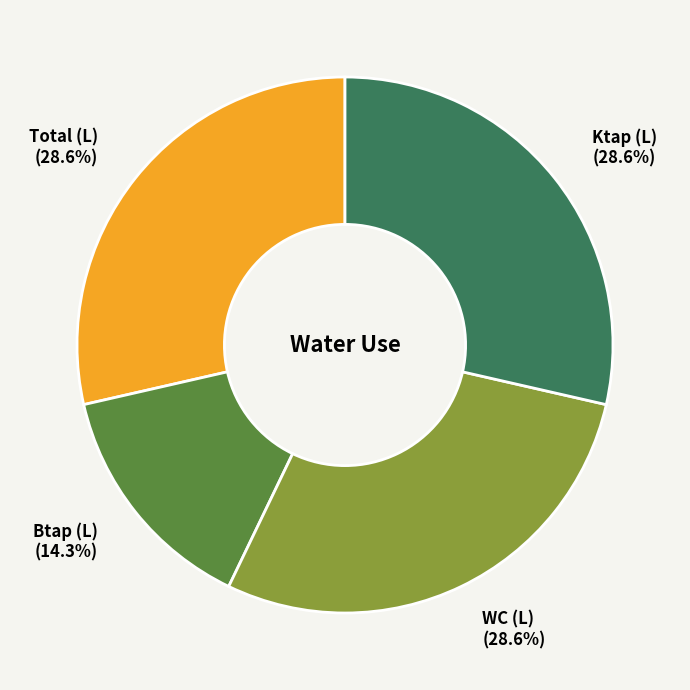

Which slice is the smallest?

Btap (L)